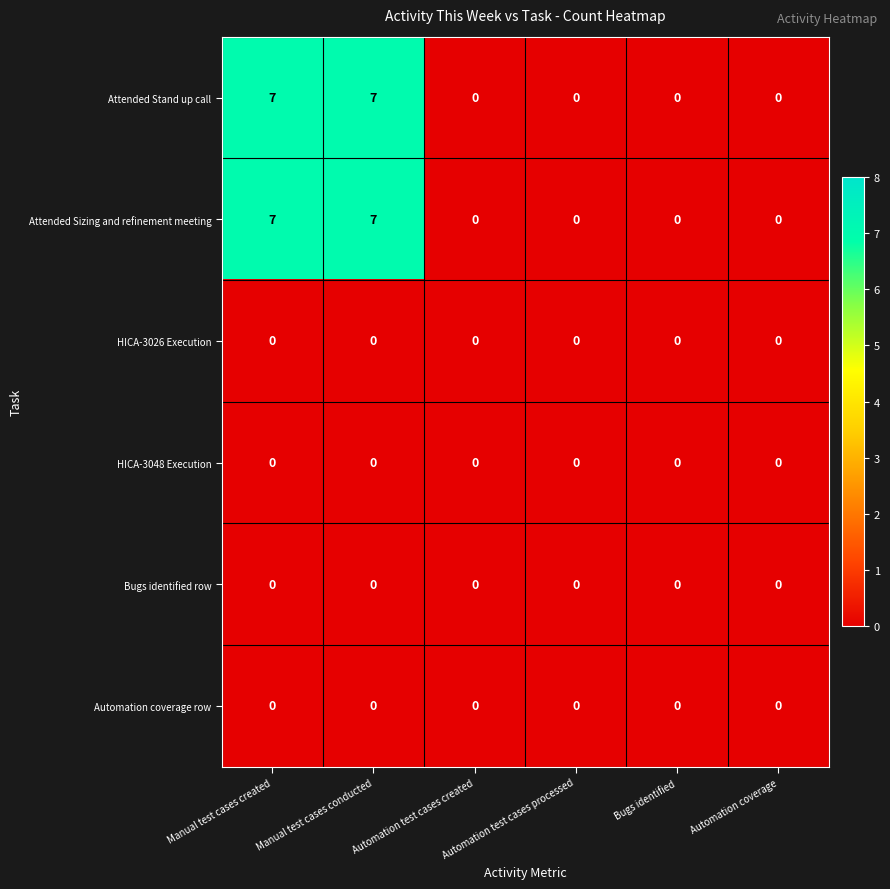

At how many categories does at least one series exceed 6?

2